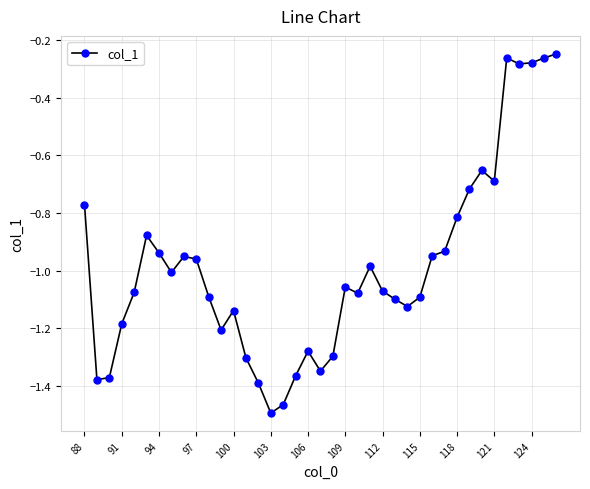

How many values are below -1?

22